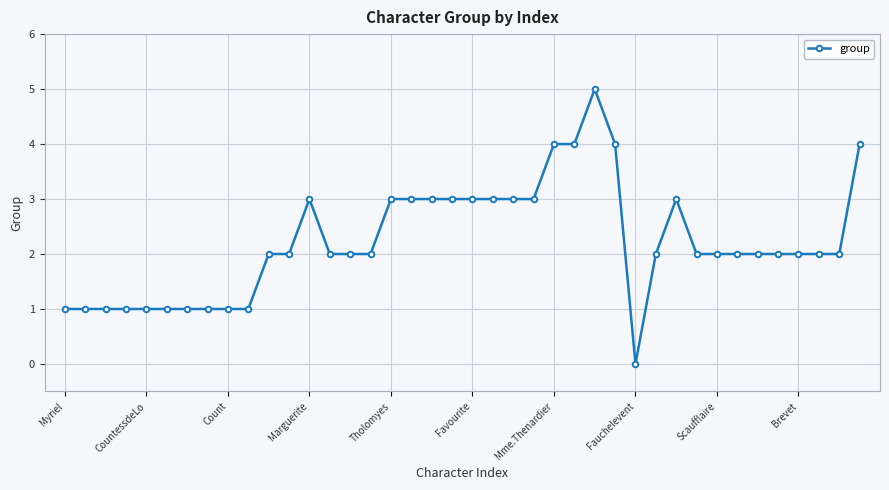

What is the value of the 28th point from the left?

4